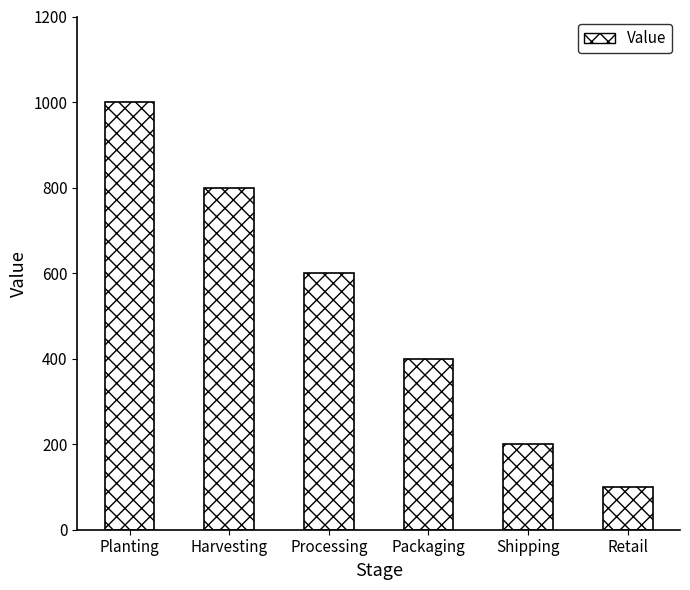

Where does the data first go above 600?

Planting